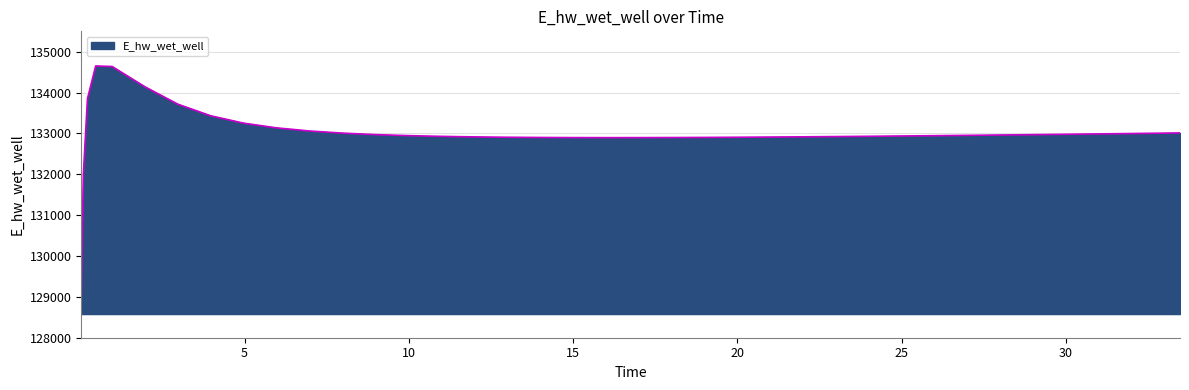

Count the number of data series in this chart.

1